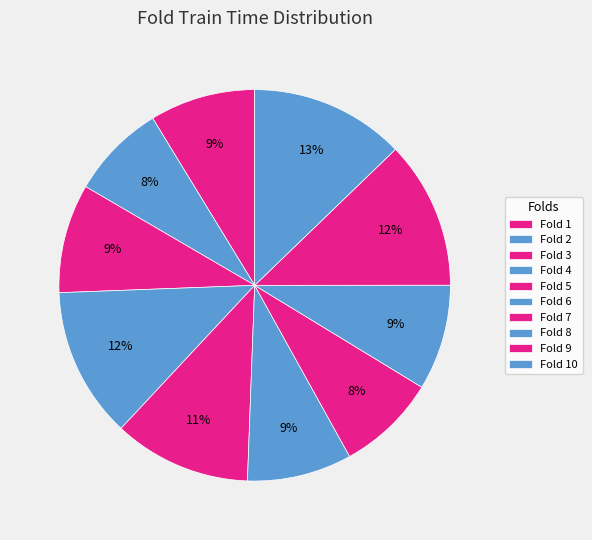

How many segments does this pie chart have?

10